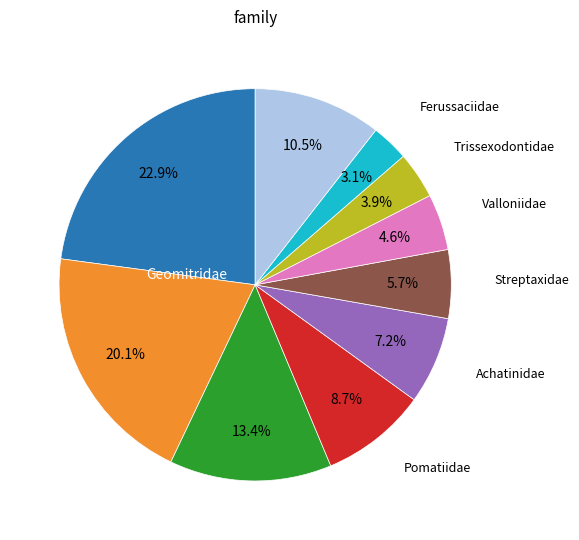

Does any single category account for the majority?

No